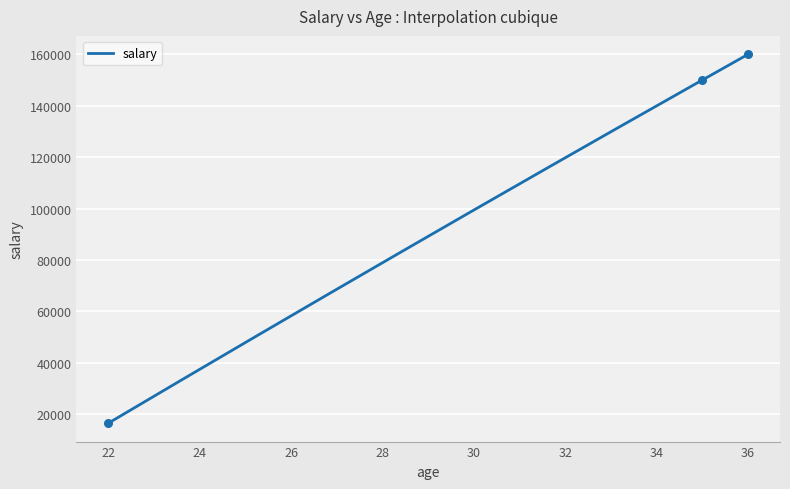

What is the change in value from 22 to 36?

+143500